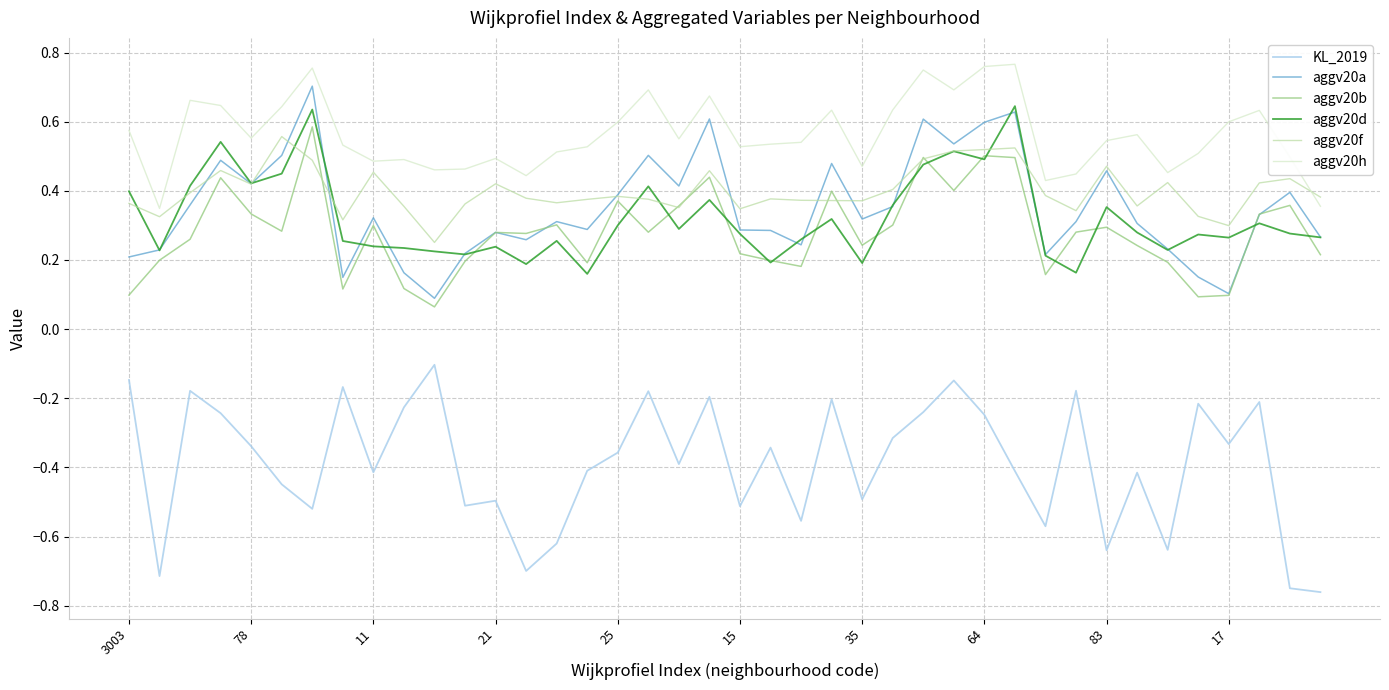

True or false: KL_2019 and aggv20b cross at least once.

False